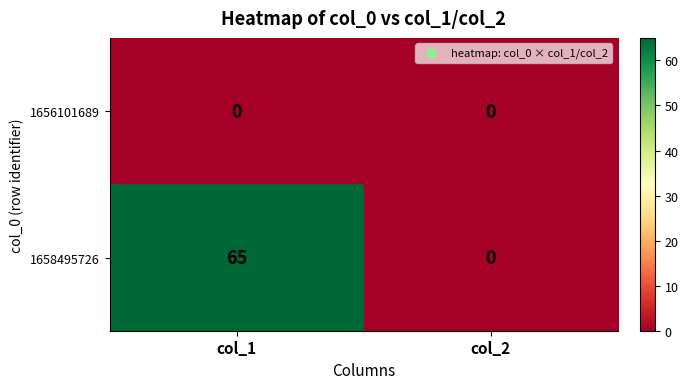

Which series has the largest range (max minus min)?

1658495726